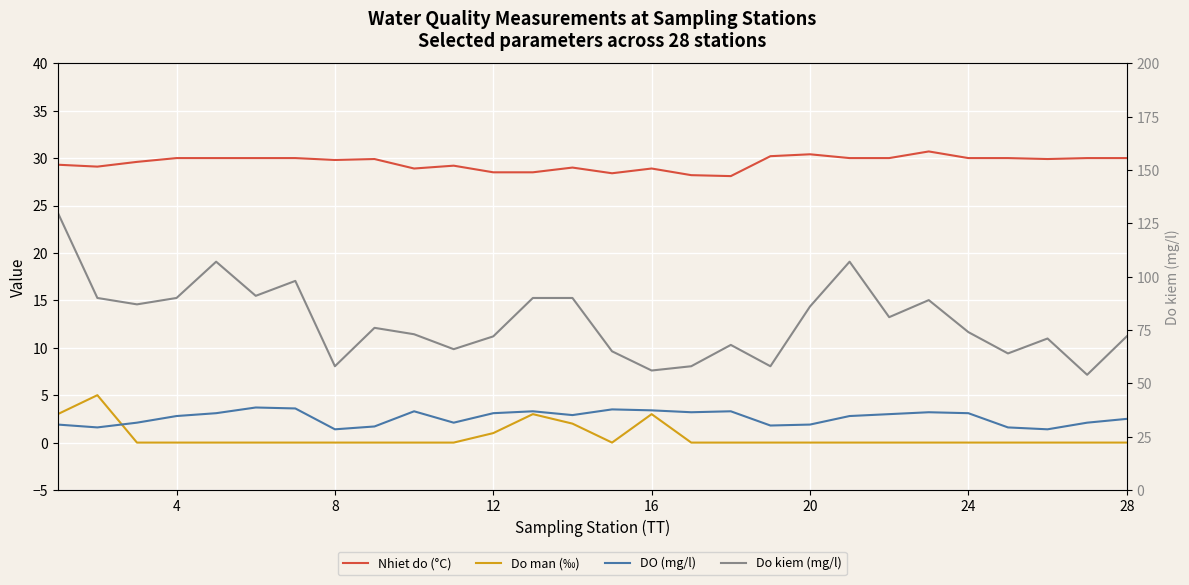

Is it true that Nhiet do (°C) equals 46.3 at 9?

False